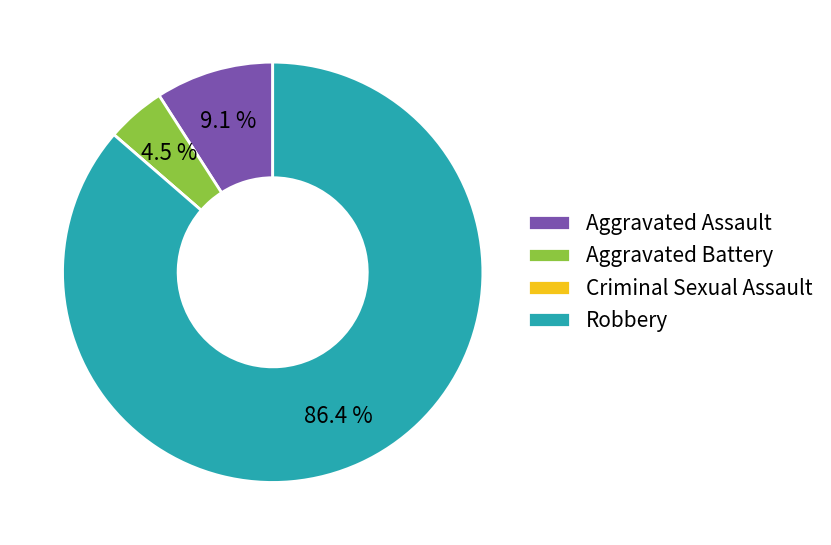

What portion of the pie excludes Aggravated Battery?

95.5%